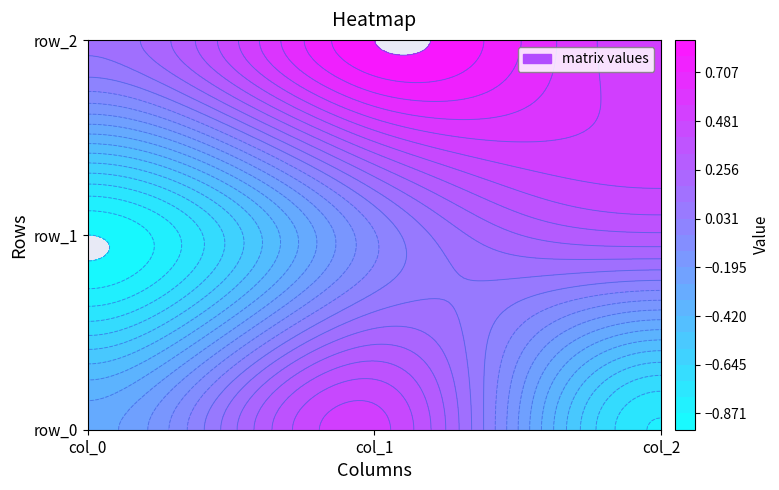

Is the value of row_0 at 0 greater than the value of row_2 at 0?

No